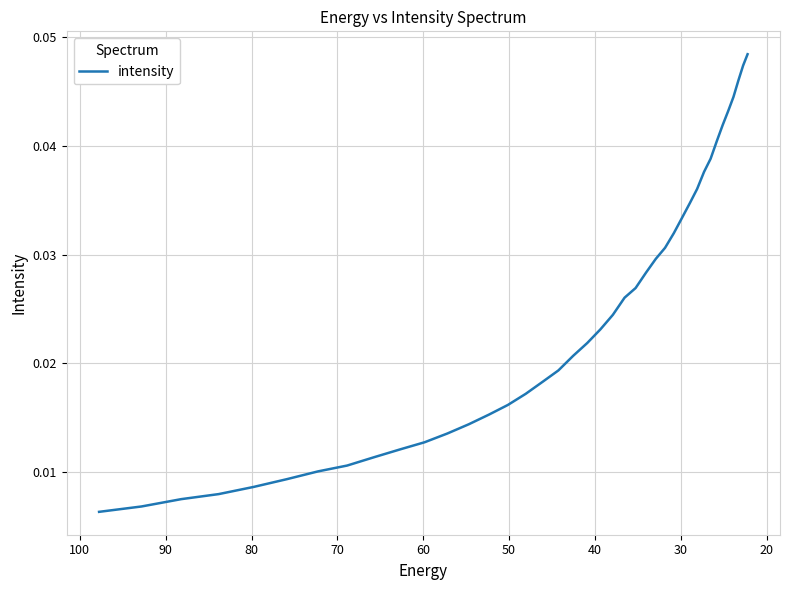

True or false: the data has more than 0 interior local peaks.

False